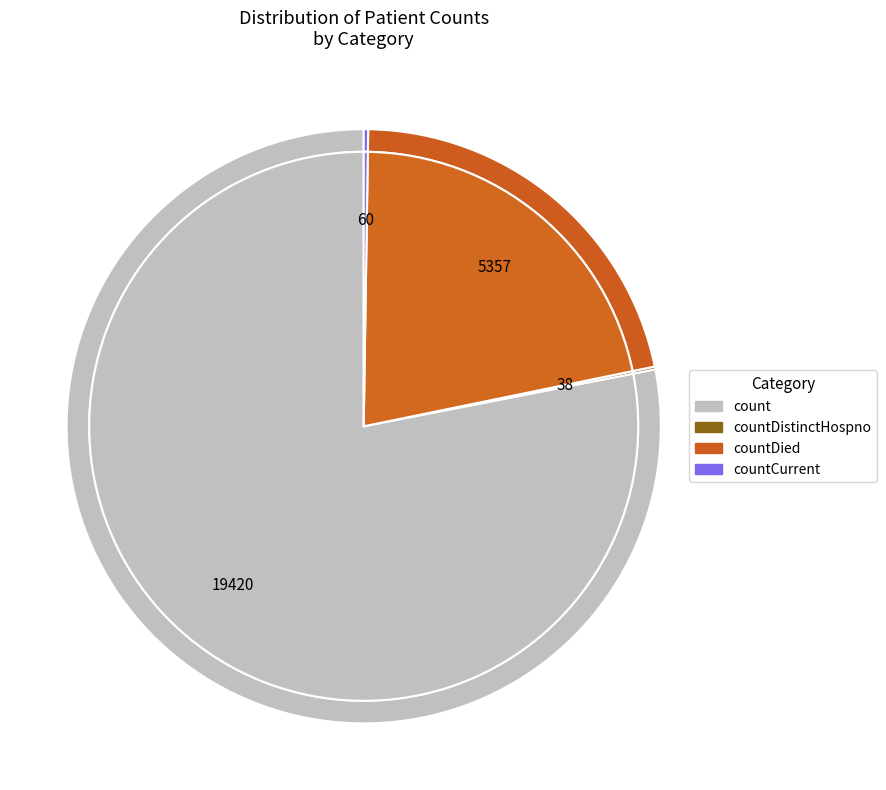

To the nearest percent, what is the difference between the largest and smallest slice percentages?

78%